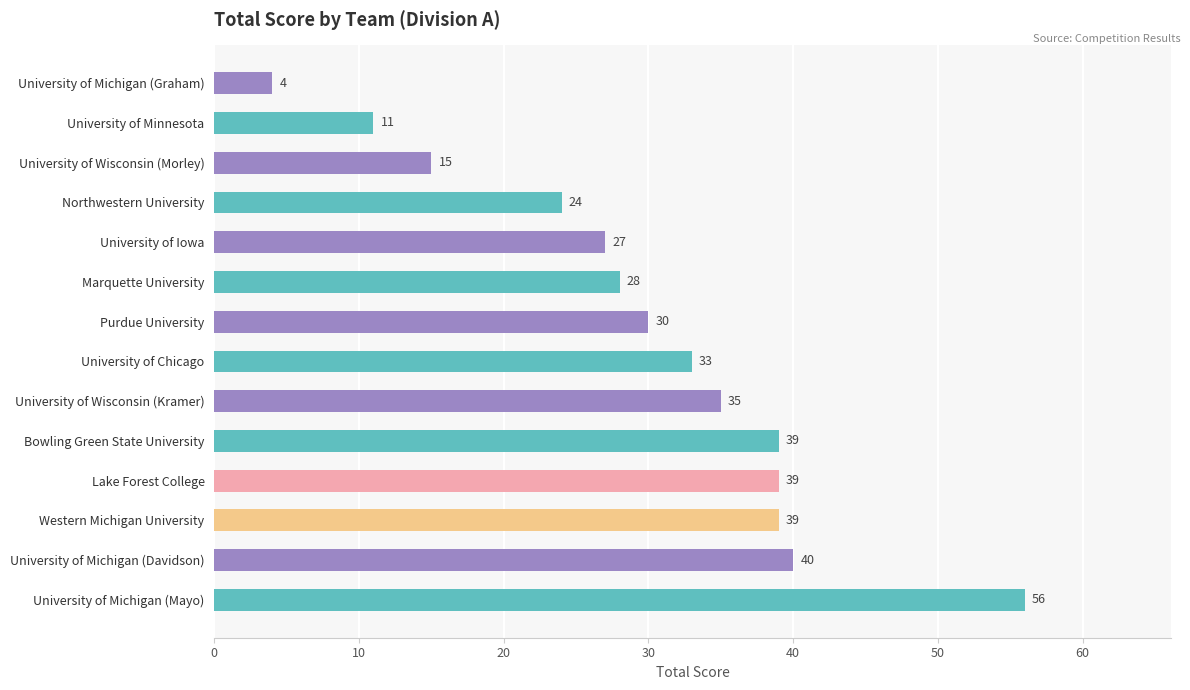

The chart shows a value of 33 at University of Chicago. True or false?

True